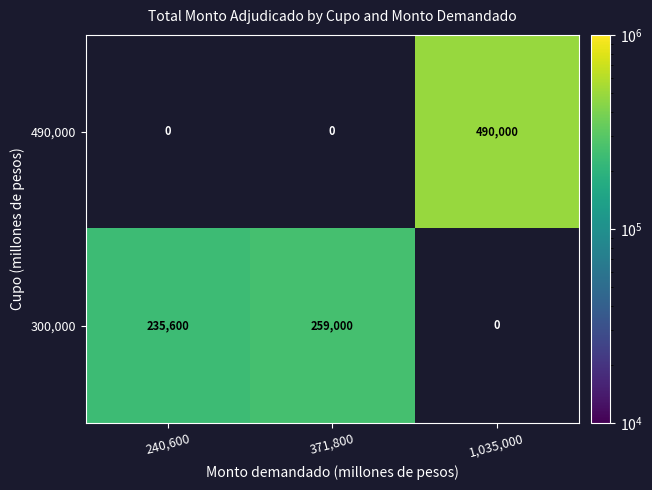

Is the value of 300,000 at 371,800 greater than the value of 490,000 at 1,035,000?

No